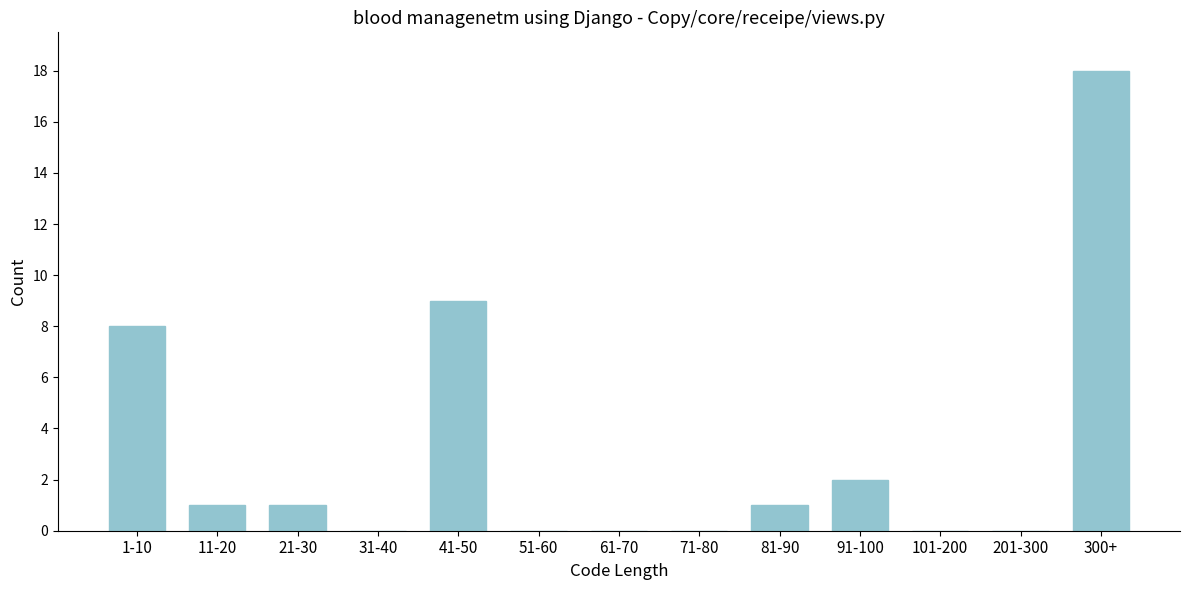

Reading left to right, transcribe all the data shown in this chart.

1-10=8	11-20=1	21-30=1	31-40=0	41-50=9	51-60=0	61-70=0	71-80=0	81-90=1	91-100=2	101-200=0	201-300=0	300+=18